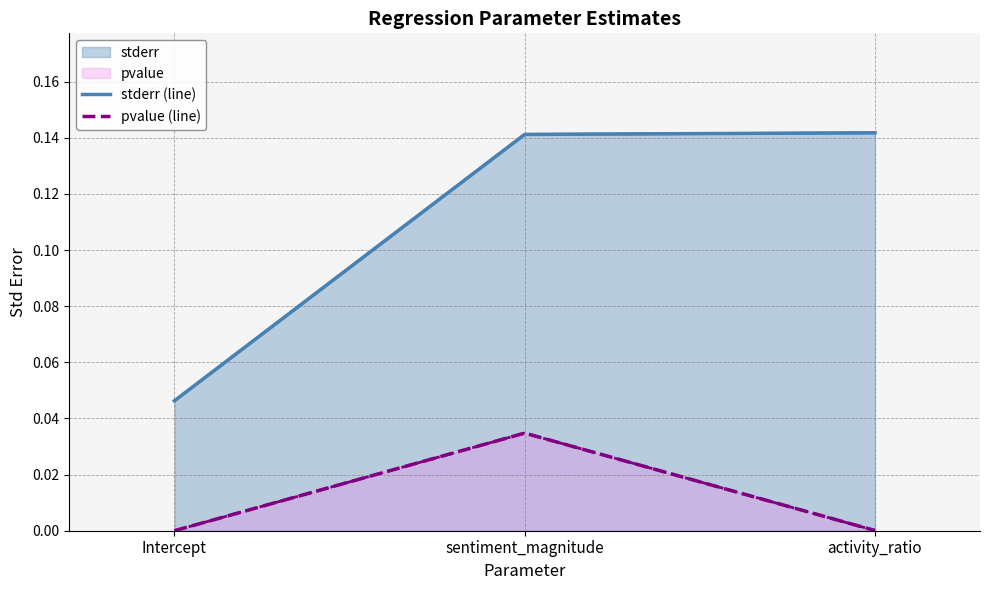

How many lines are shown in the chart?

2